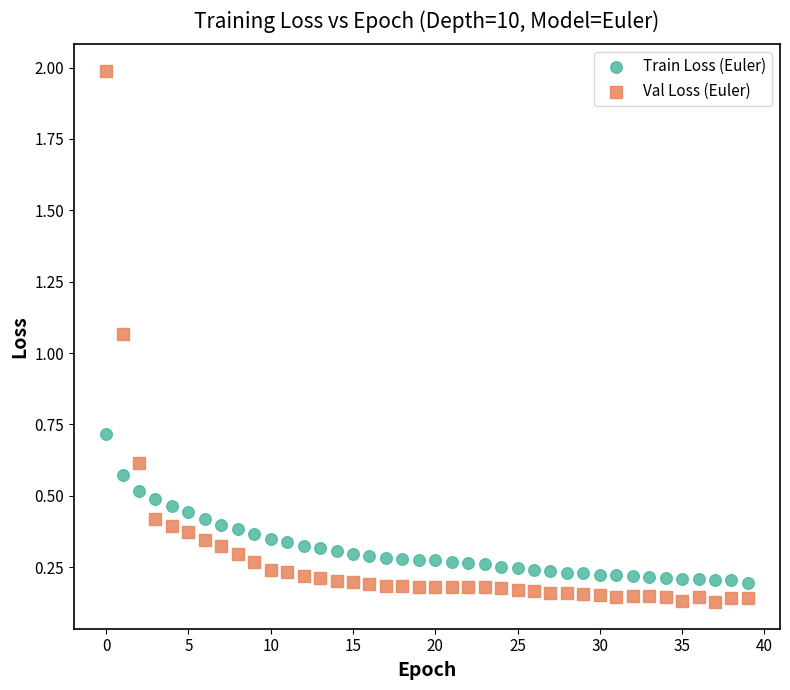

Which series reaches the maximum Y coordinate?

Val Loss (Euler)